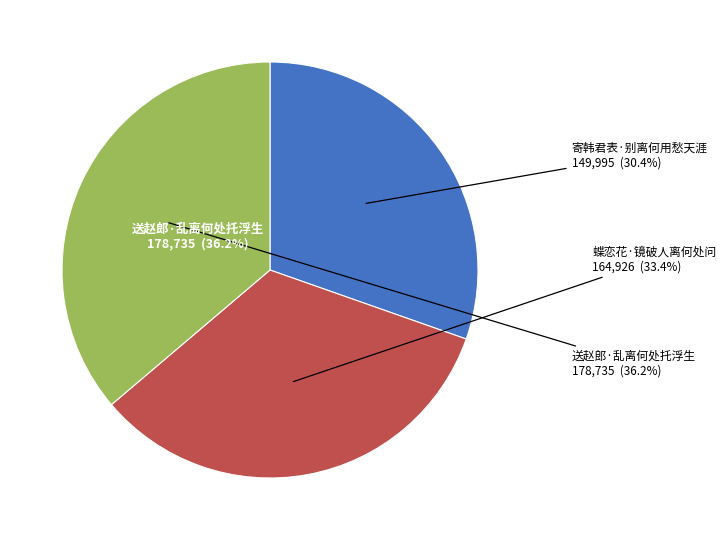

Combined, what portion of the pie is 寄韩君表·别离何用愁天涯 and 蝶恋花·镜破人离何处问?

63.8%